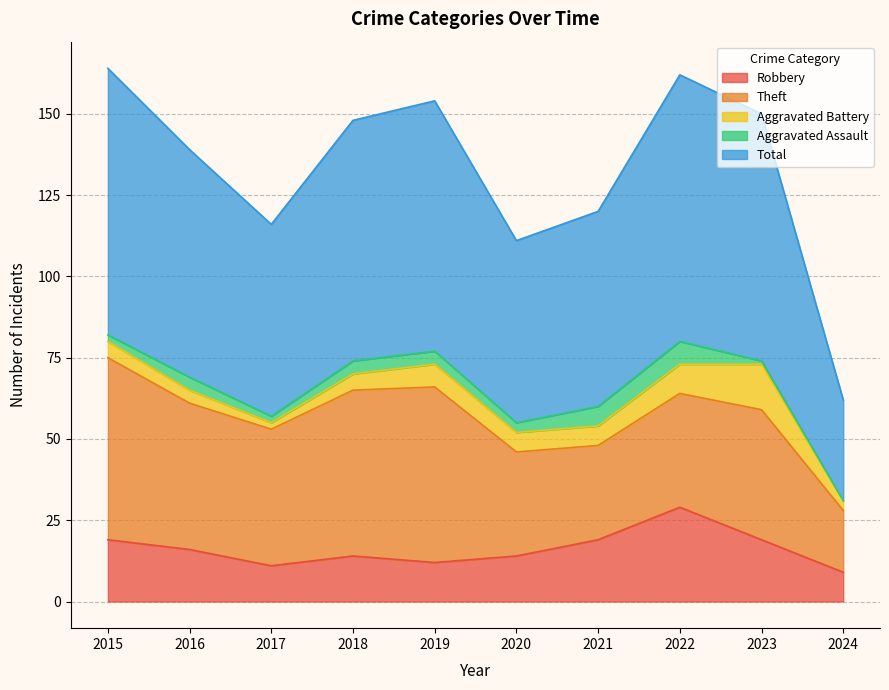

The Aggravated Assault series shows 0 at 2023. True or false?

False